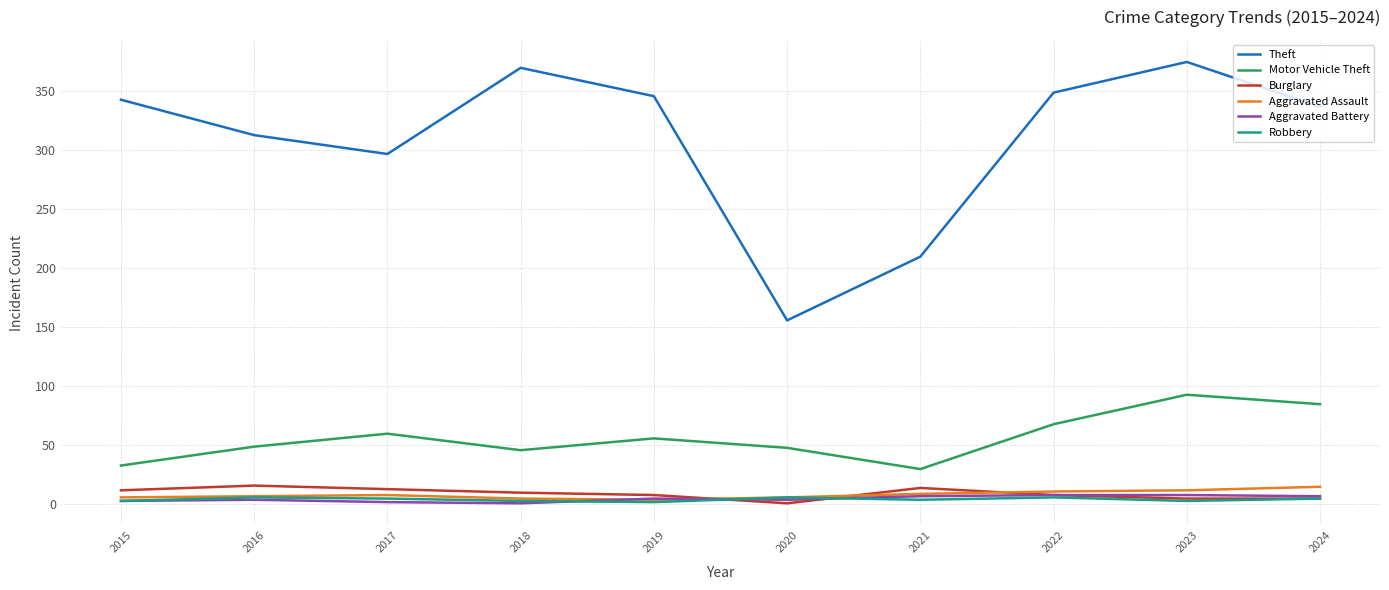

Which series has the largest range (max minus min)?

Theft